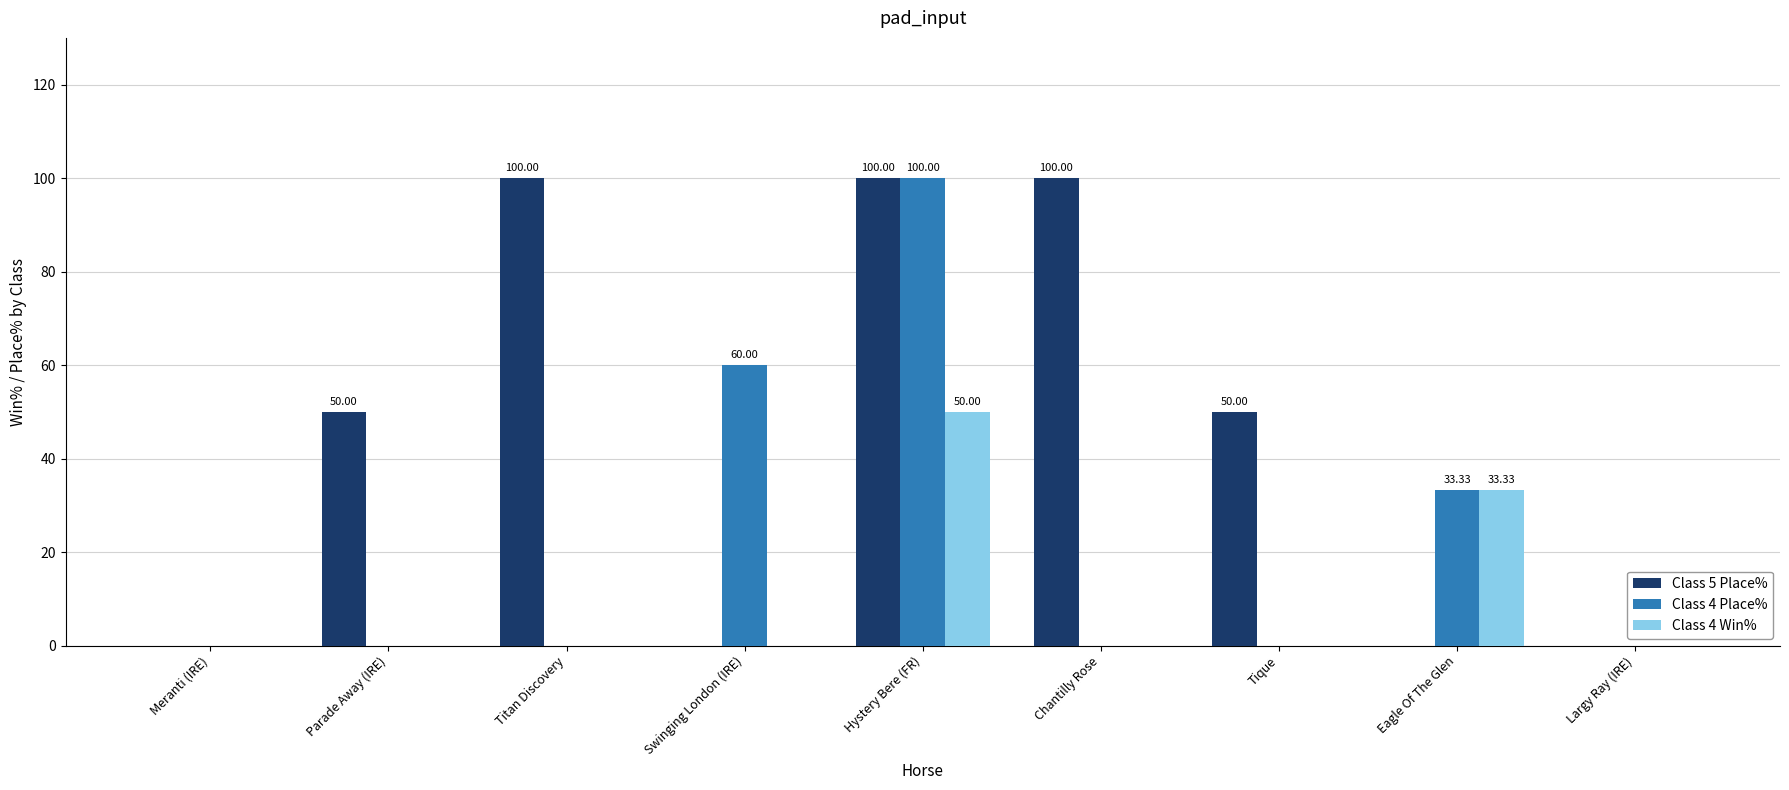

The Class 5 Place% series shows 0.0 at Swinging London (IRE). True or false?

True